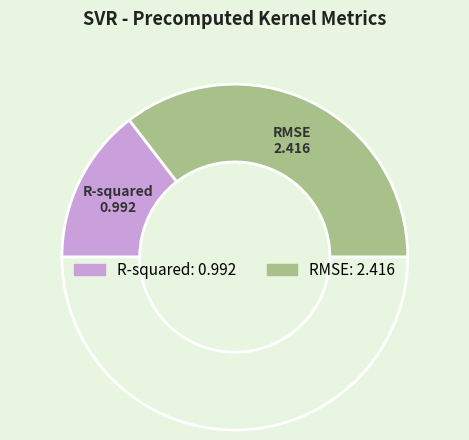

Count the number of slices in the pie.

3